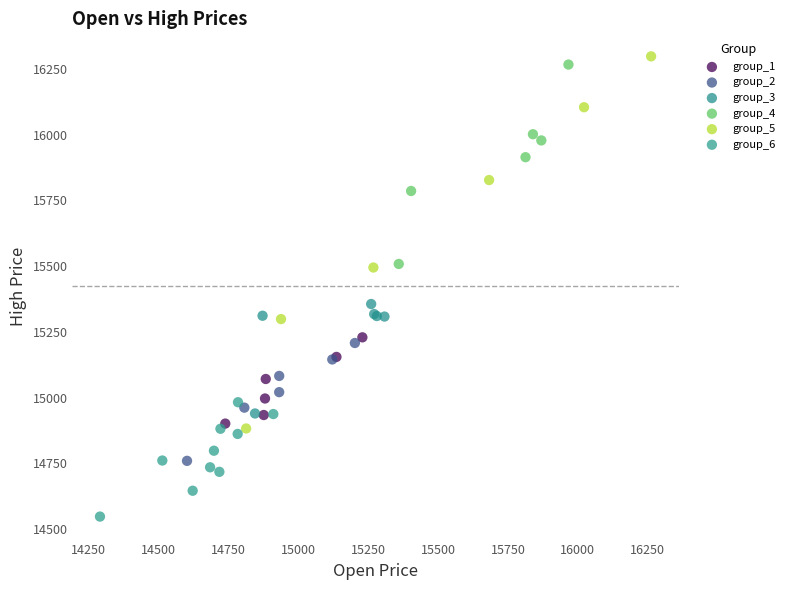

Which series reaches the maximum Y coordinate?

group_5